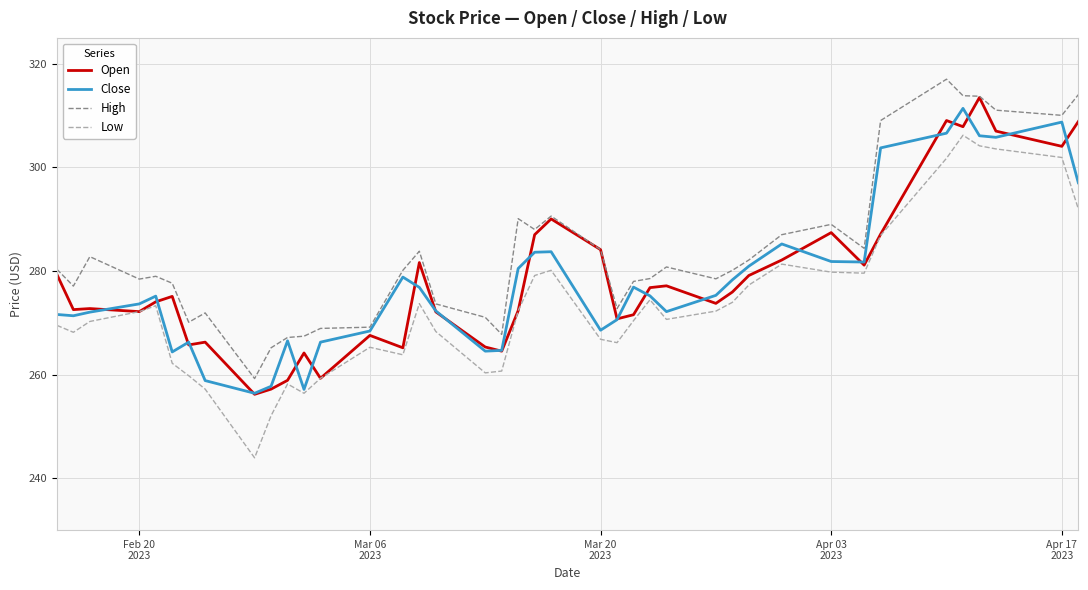

Is this an area chart (filled region under the line)?

No